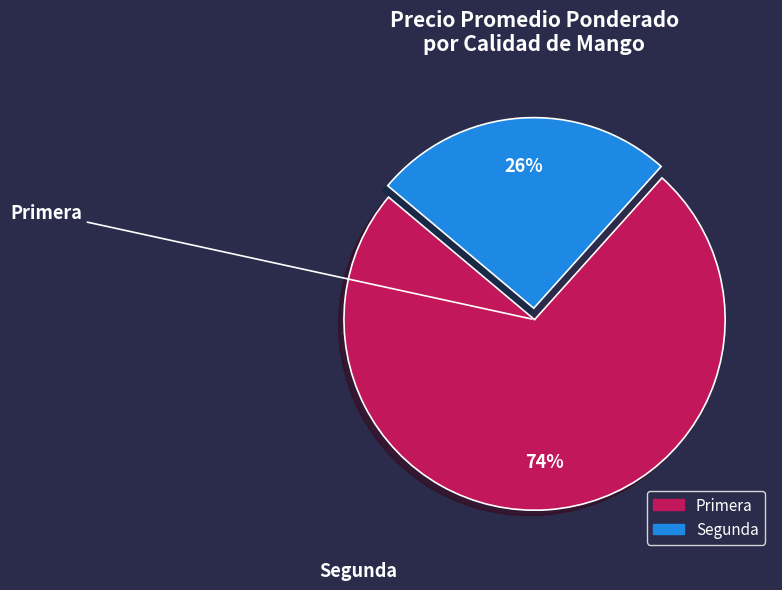

Rank the categories by value from lowest to highest.

Segunda, Primera